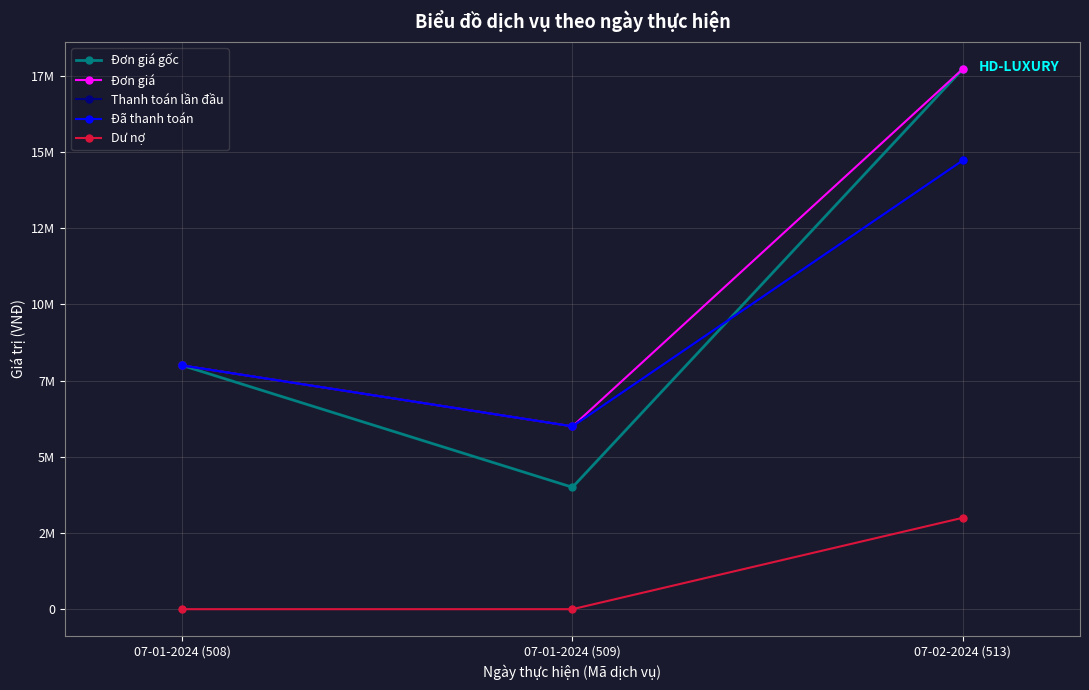

Does the chart have visible grid lines?

Yes